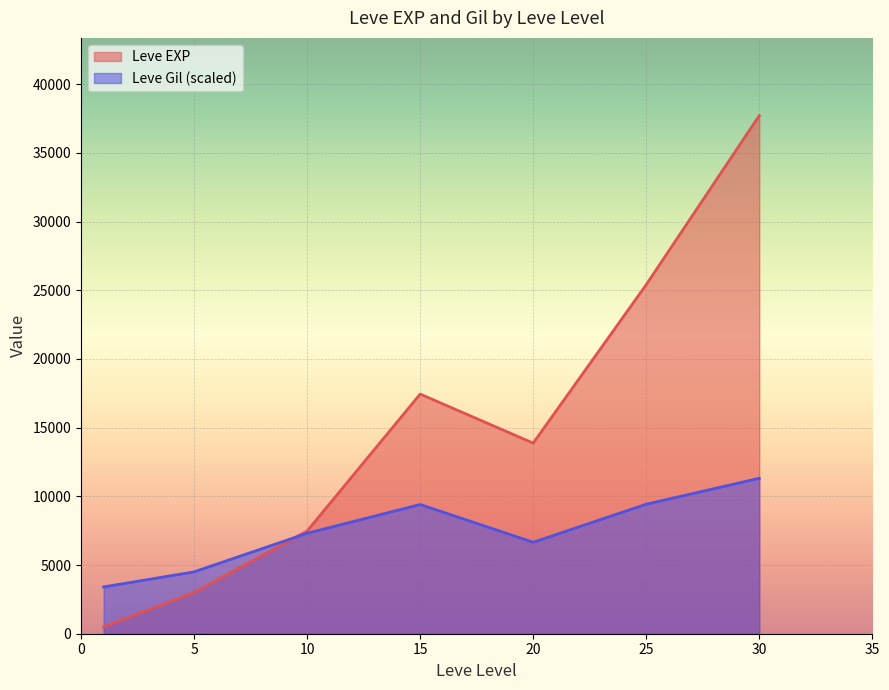

List the series in order of their overall mean, lowest first.

Leve Gil (scaled), Leve EXP